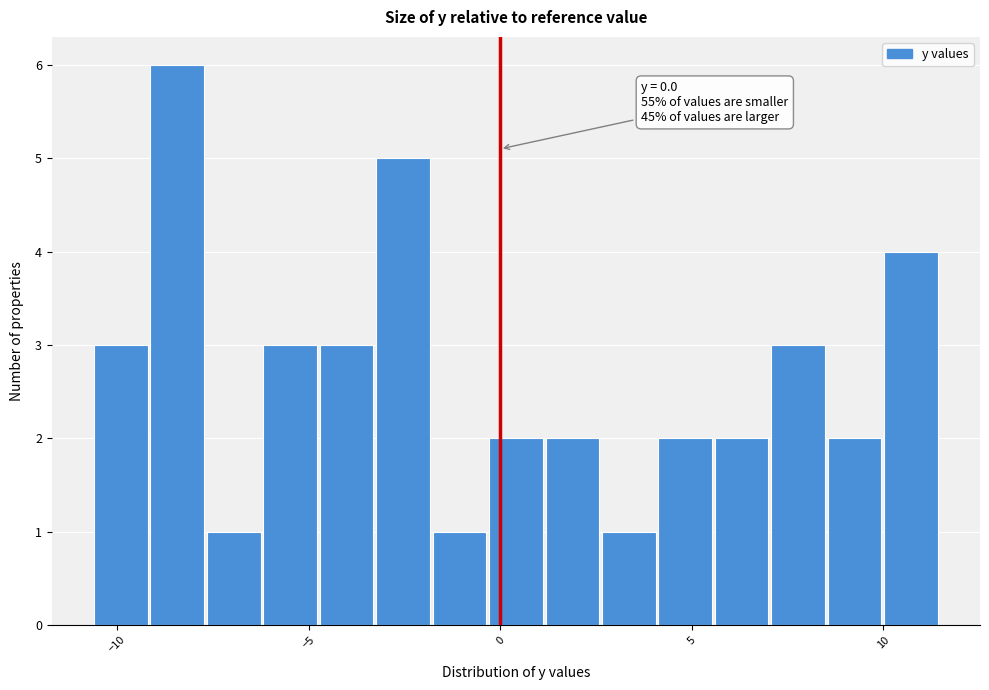

Read against the x-axis, roughly where is the centre of the tallest bar?

-8.5